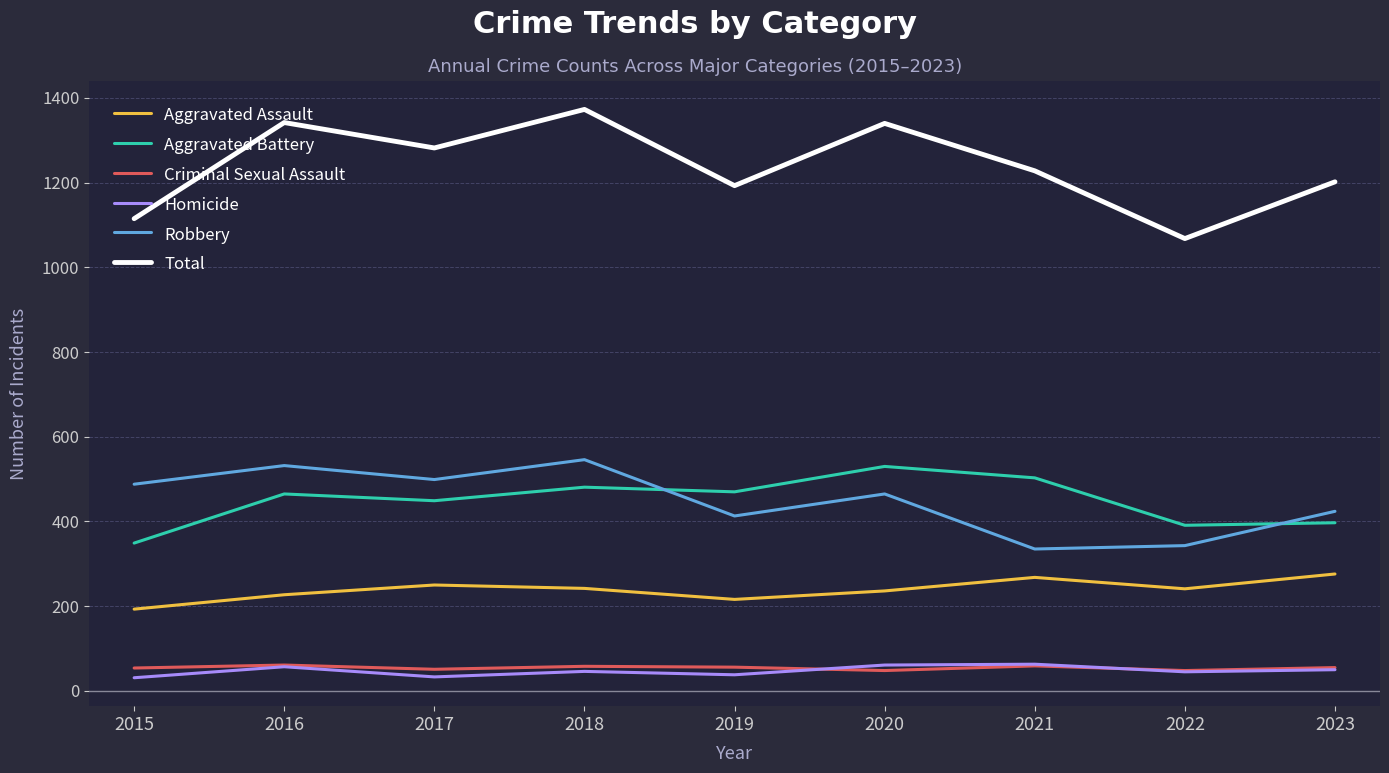

True or false: Robbery has a value of 750 at 2023.

False